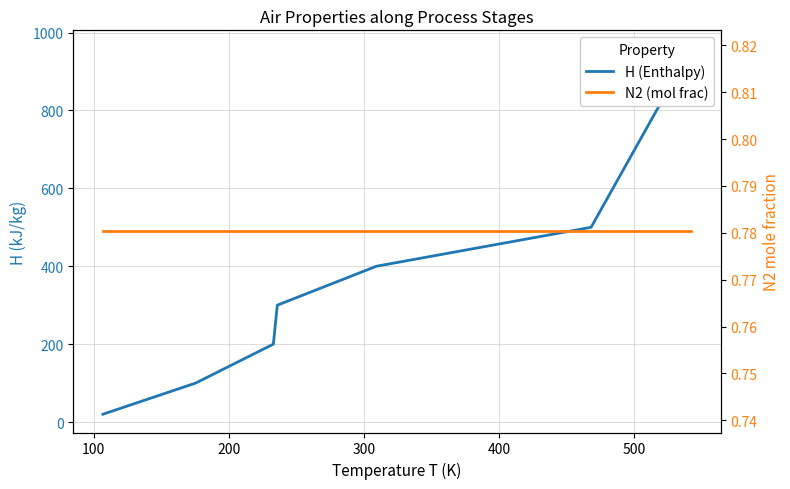

Does the chart have visible grid lines?

Yes